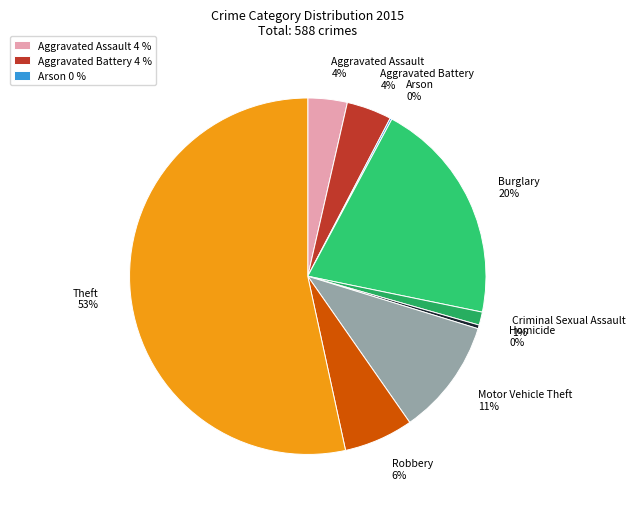

Which slice represents more than half of the pie?

Theft